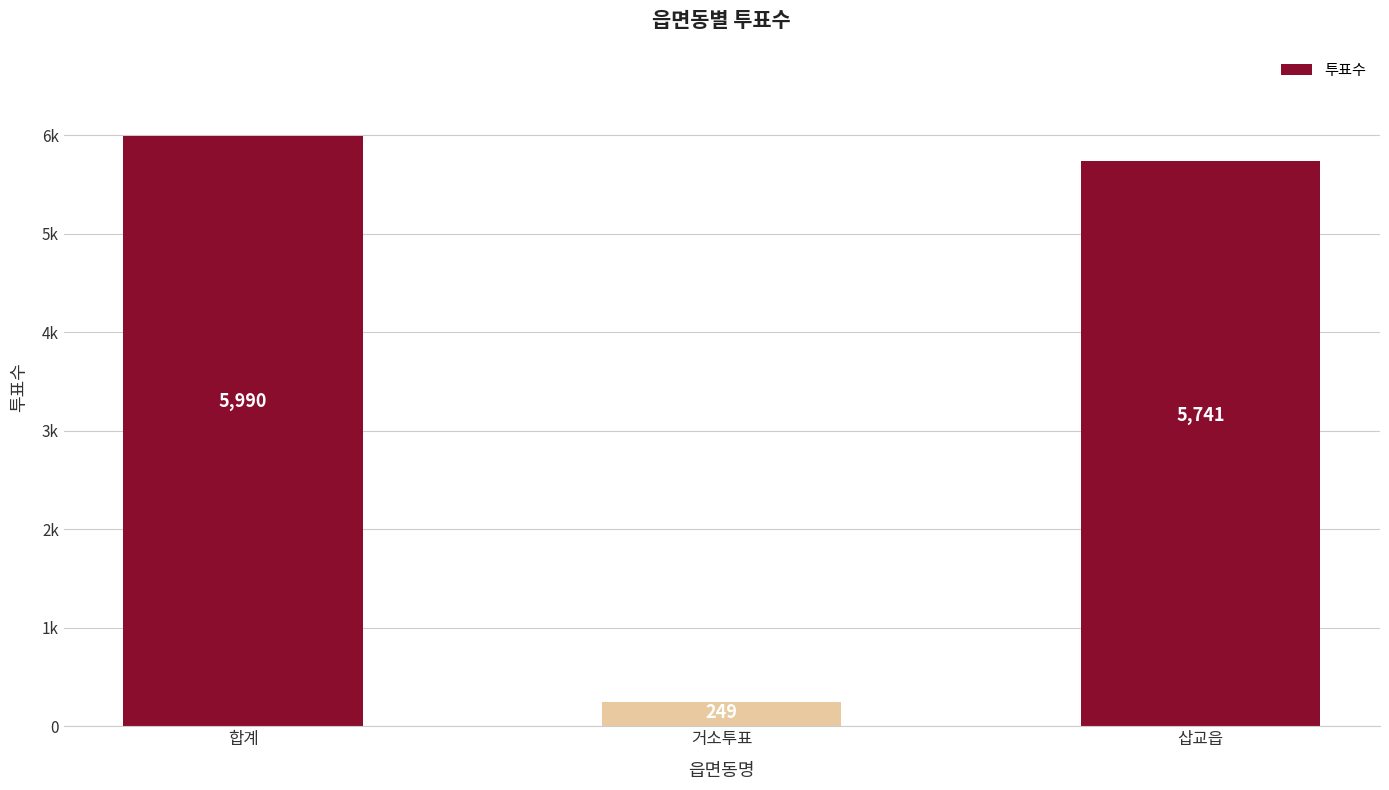

List the labels in order of value, largest first.

합계, 삽교읍, 거소투표